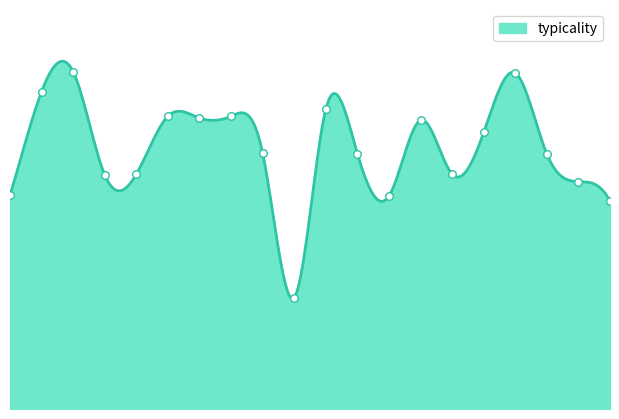

What is the change in value from 5 to 9?

+4.9